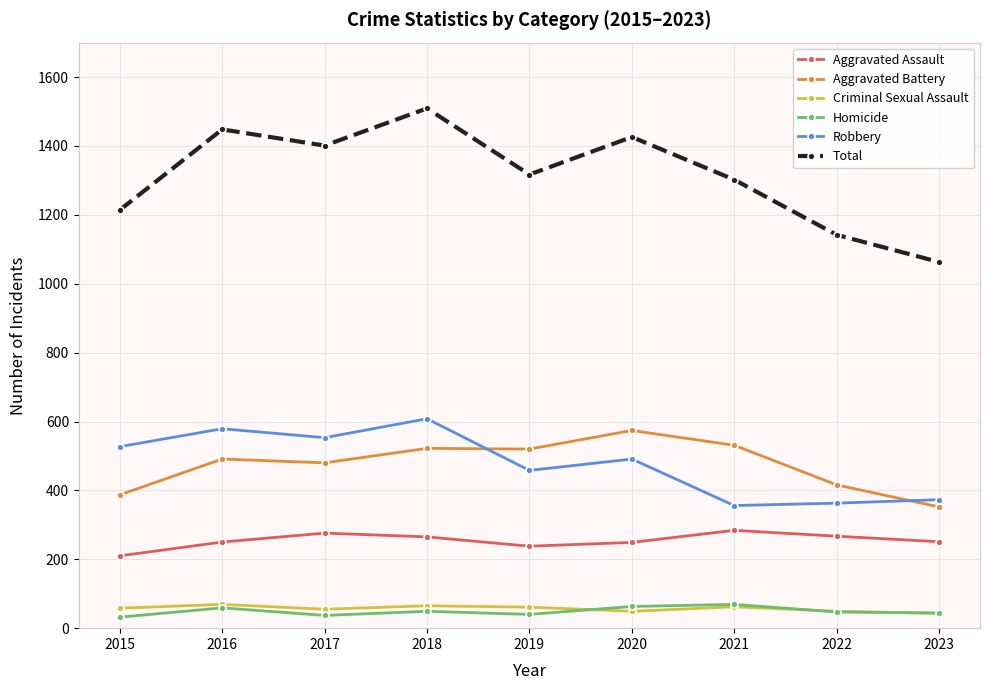

True or false: Aggravated Battery has a value of 599 at 2015.

False